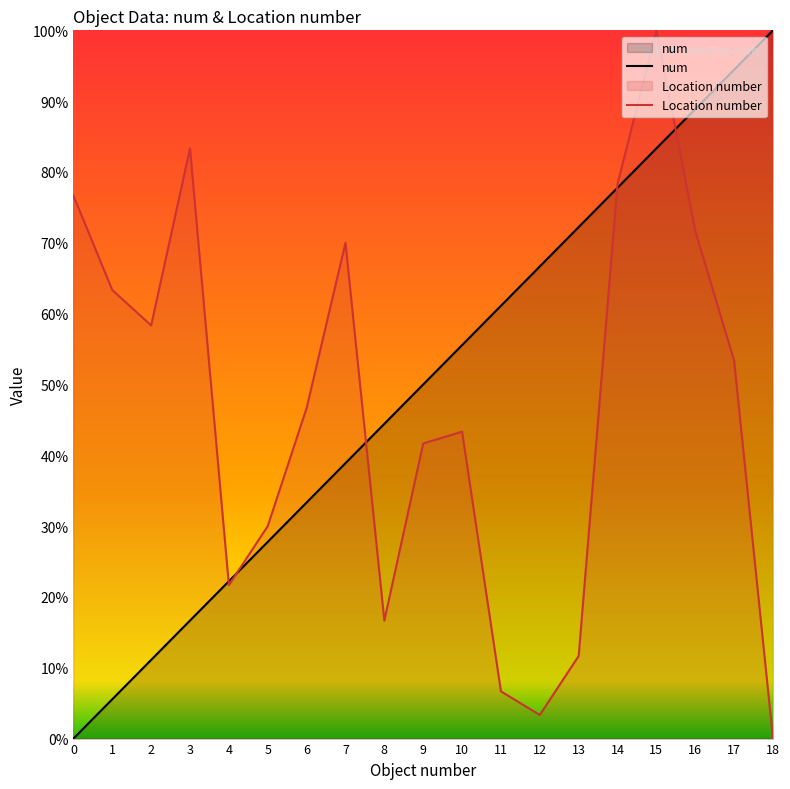

Between which two adjacent categories do num and Location number first intersect?

3 and 4